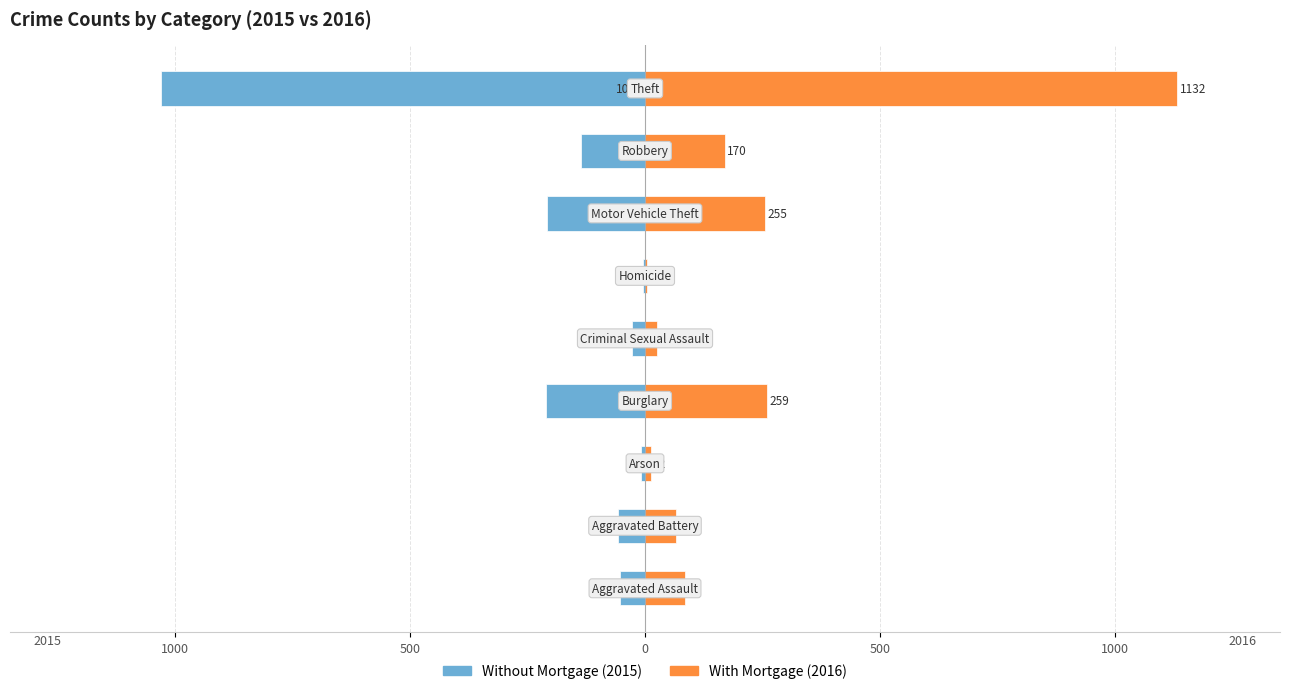

List the series in order of their peak value, lowest first.

Without Mortgage, With Mortgage